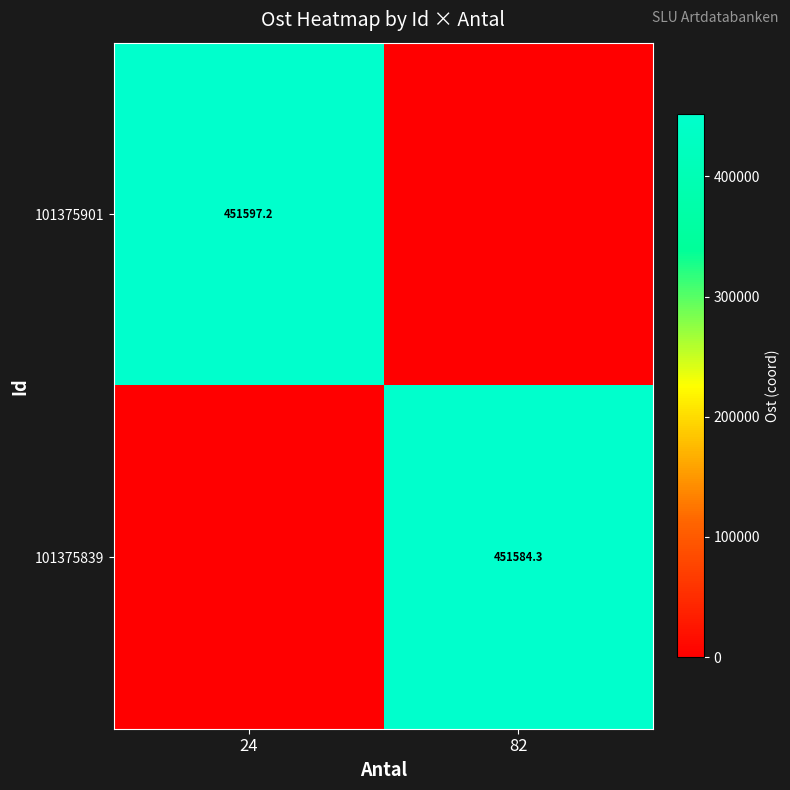

True or false: 101375839 has a value of 307214.5 at 82.

False